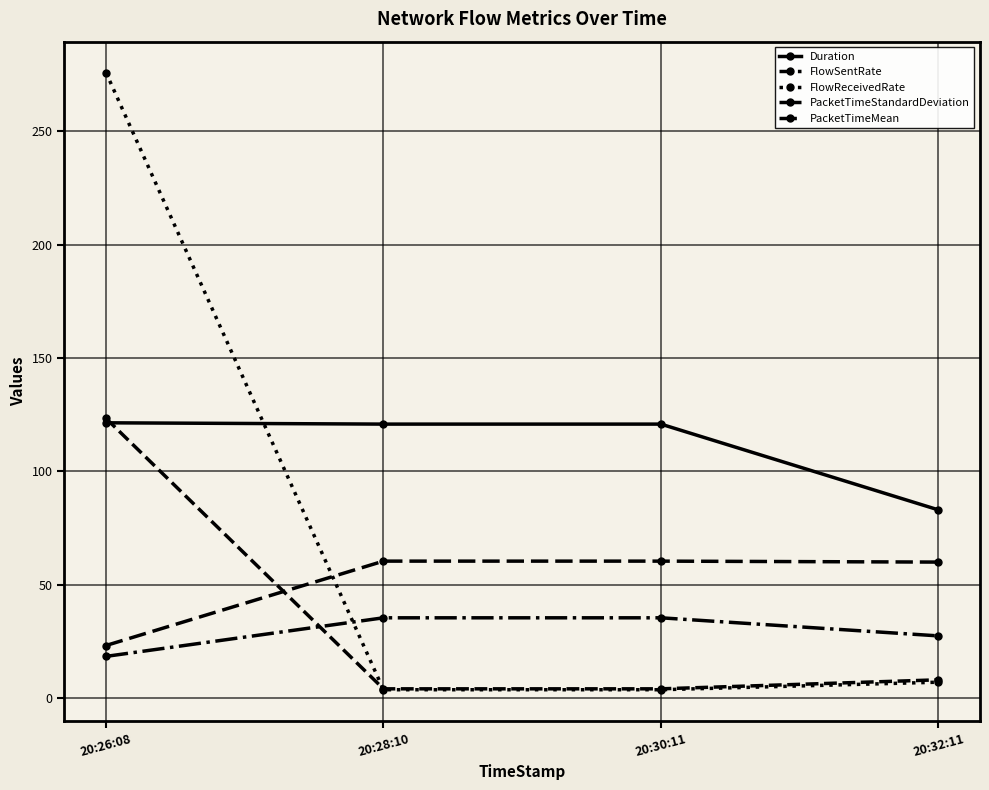

At which label is FlowSentRate closest to 63?

20:32:11